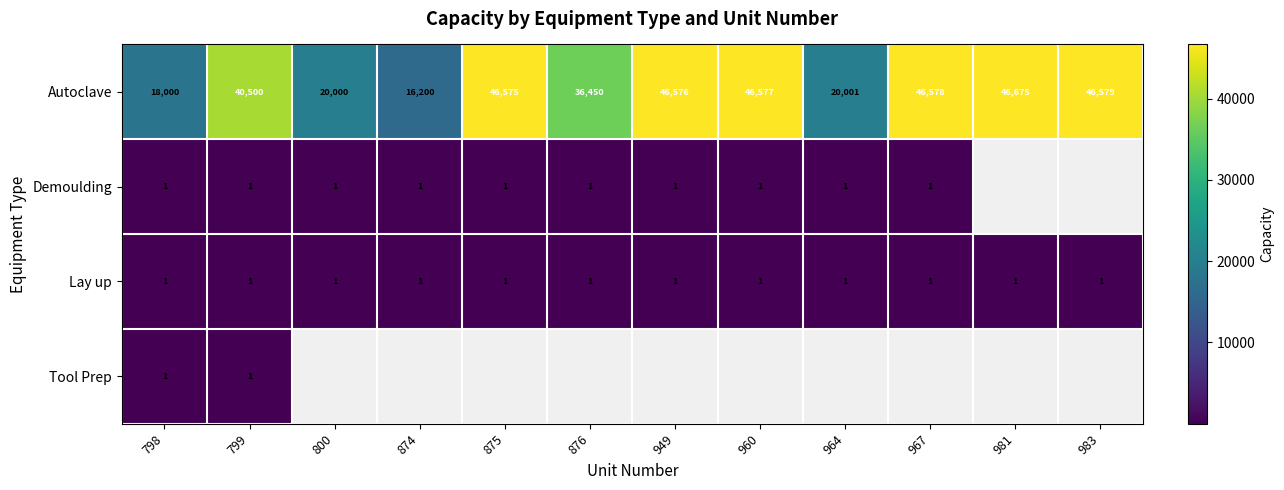

The value of Lay up at 799 is 1. True or false?

True